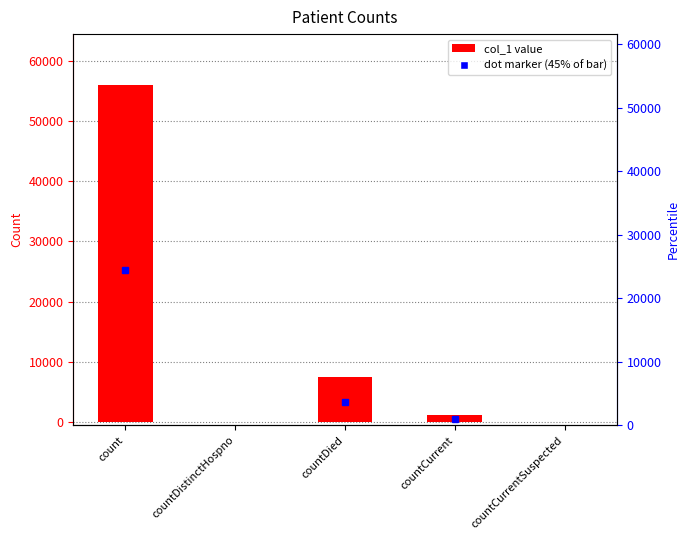

Reading right to left, list all the values displayed in this chart.

0	1236	7575	0	55981